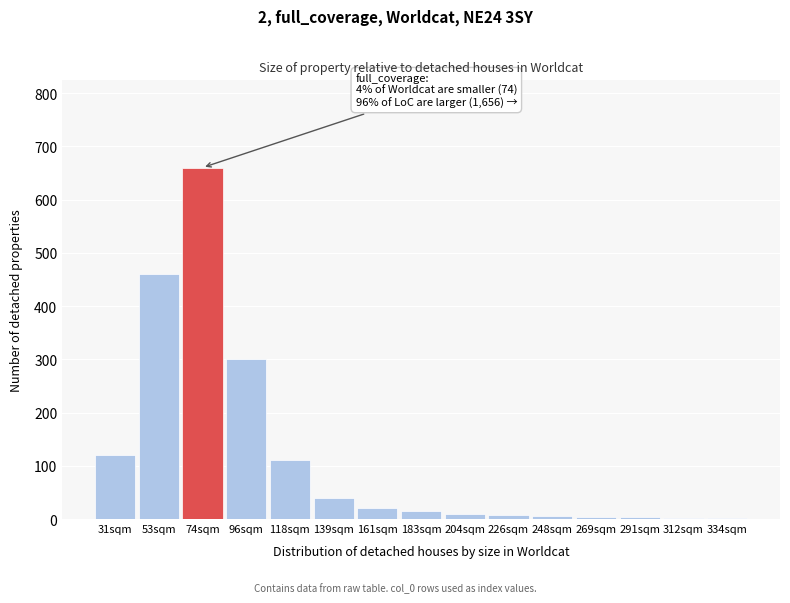

Approximately how many times larger is the value at 53sqm compared to 74sqm?

0.7